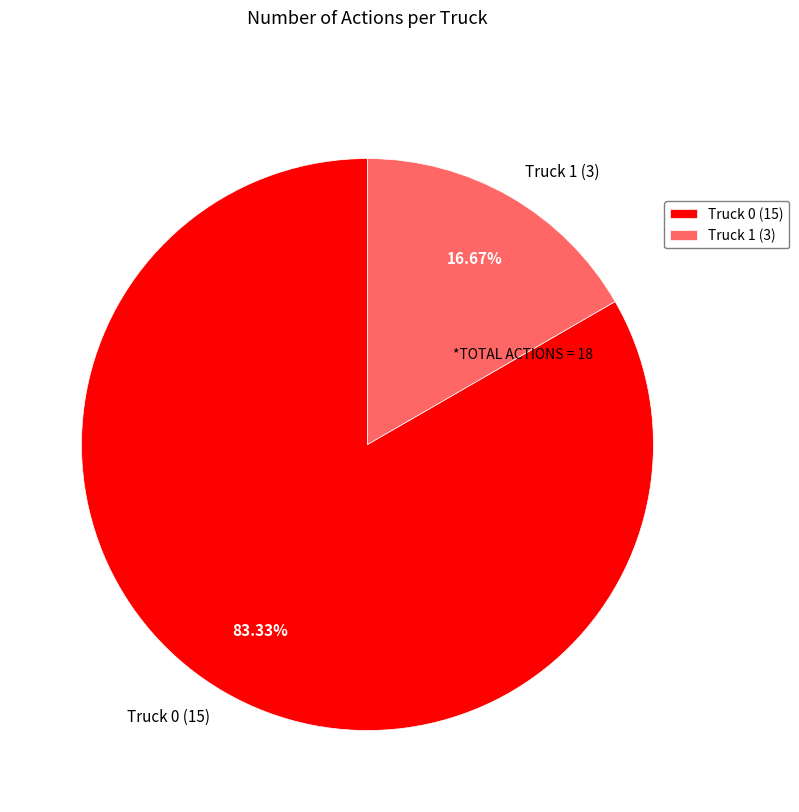

The Truck 0 slice represents 83% of the pie. True or false?

True